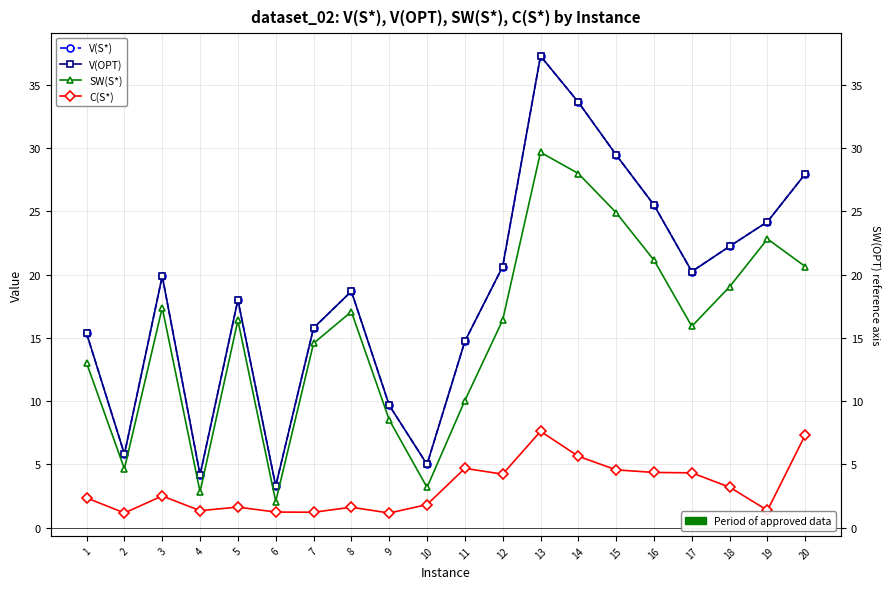

The value of V(OPT) at 16 is 25.5. True or false?

True